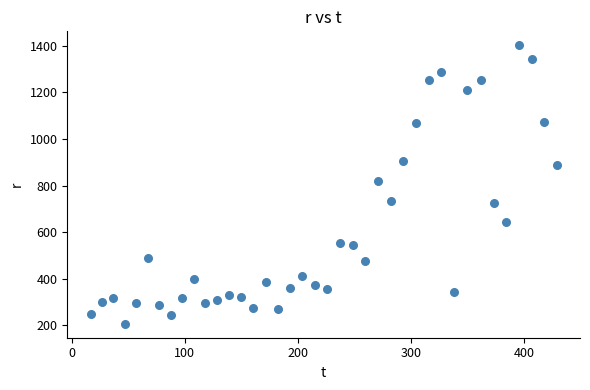

What Y value in the scatter plot is closest to 804?

819.9